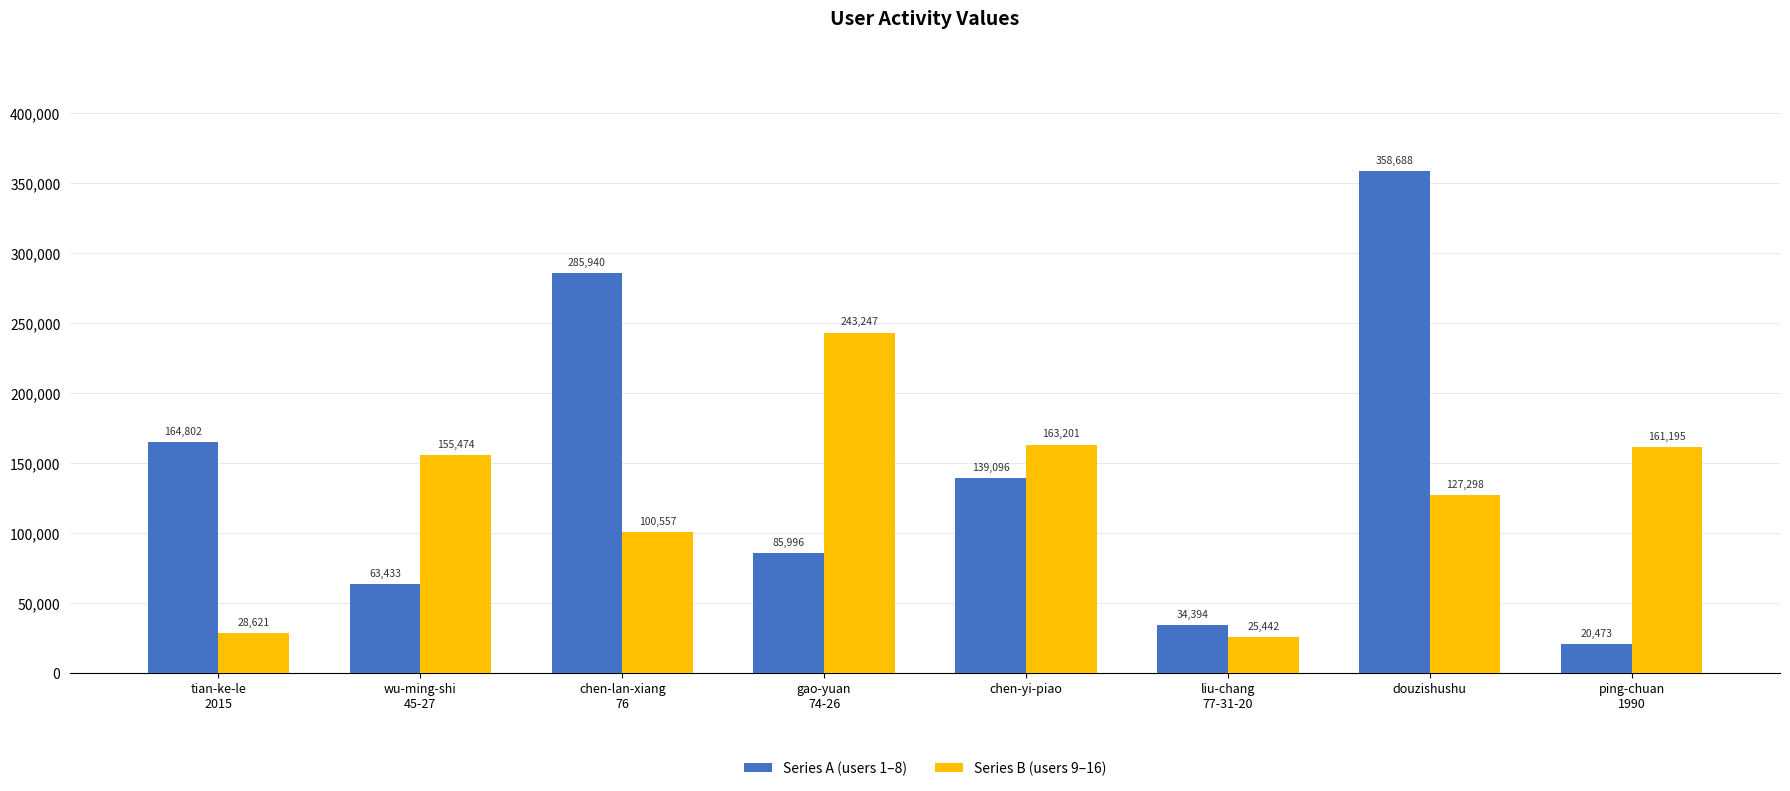

Between tian-ke-le
2015 and liu-chang
77-31-20, which series saw the biggest shift?

Series A (users 1–8)